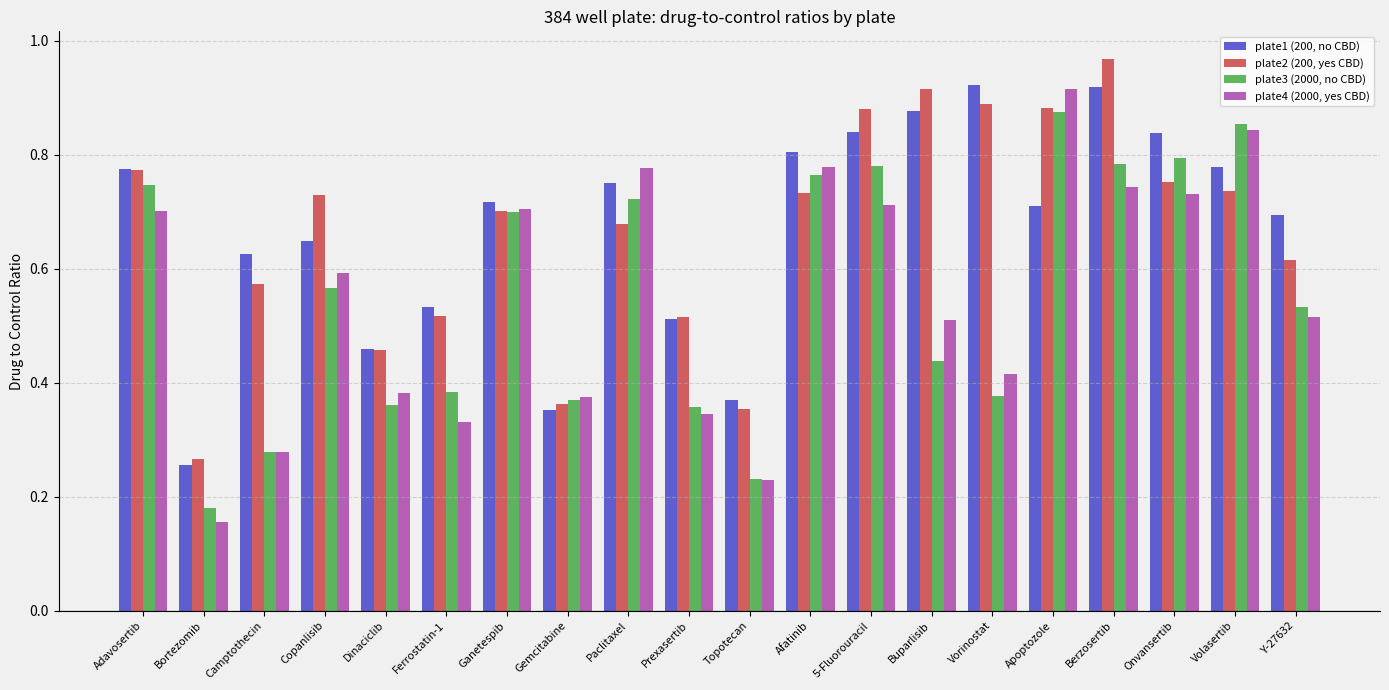

How many groups of bars are there?

20